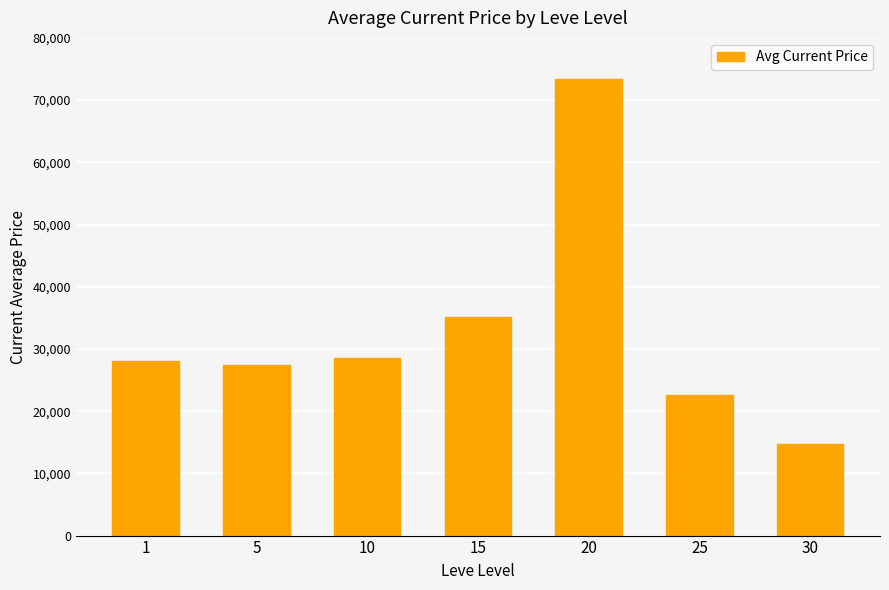

What is the smallest value displayed?

14733.9